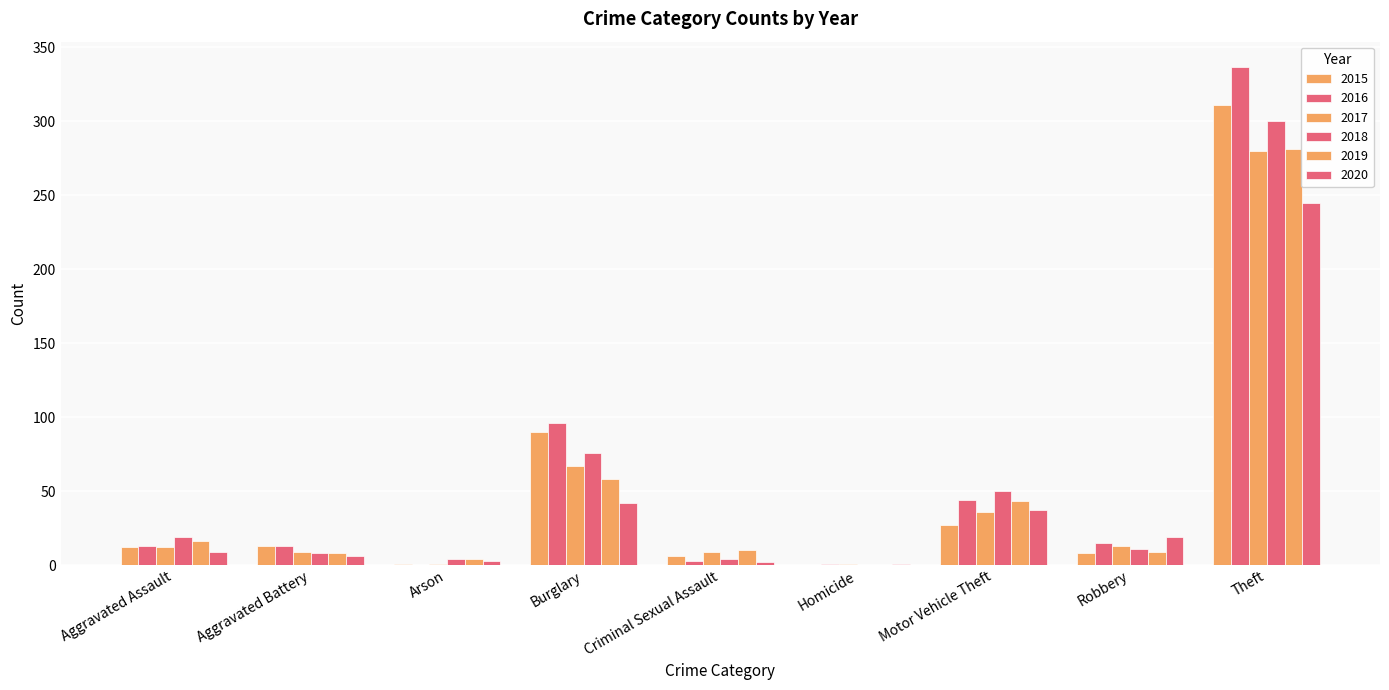

What is the difference between the highest and lowest values at Burglary?

54